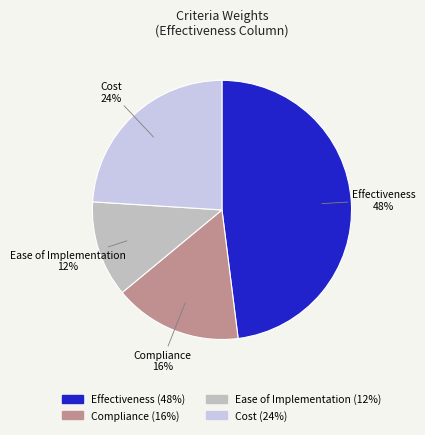

To the nearest percent, what is the difference between the Ease of Implementation and Effectiveness slice percentages?

36%